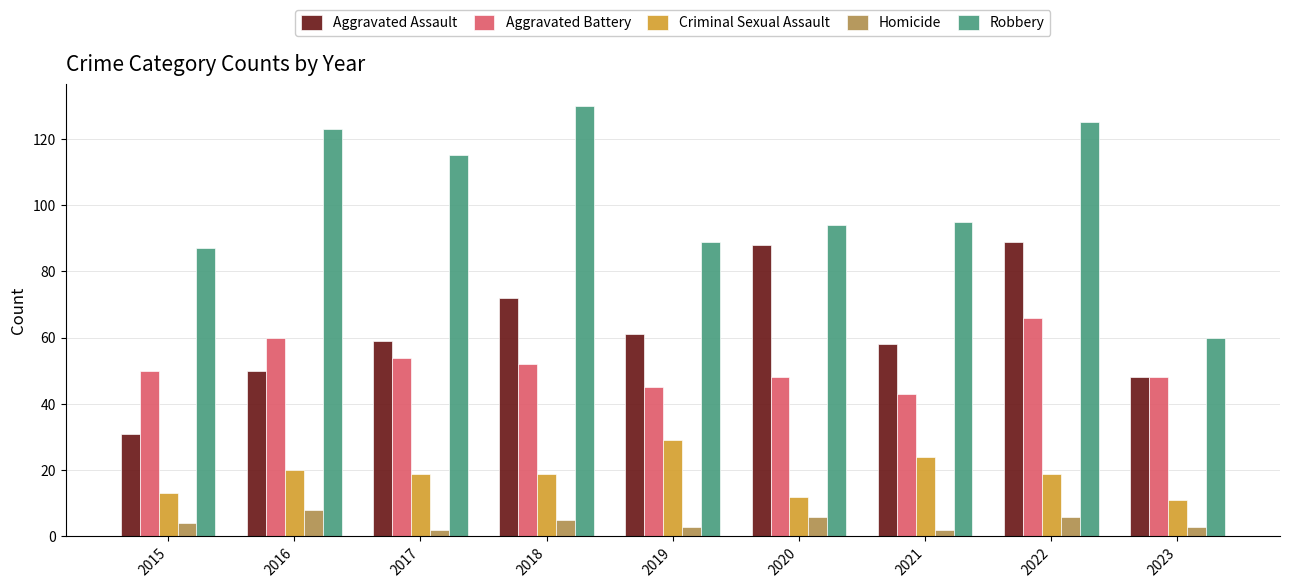

The value of Aggravated Assault at 2015 is 13. True or false?

False